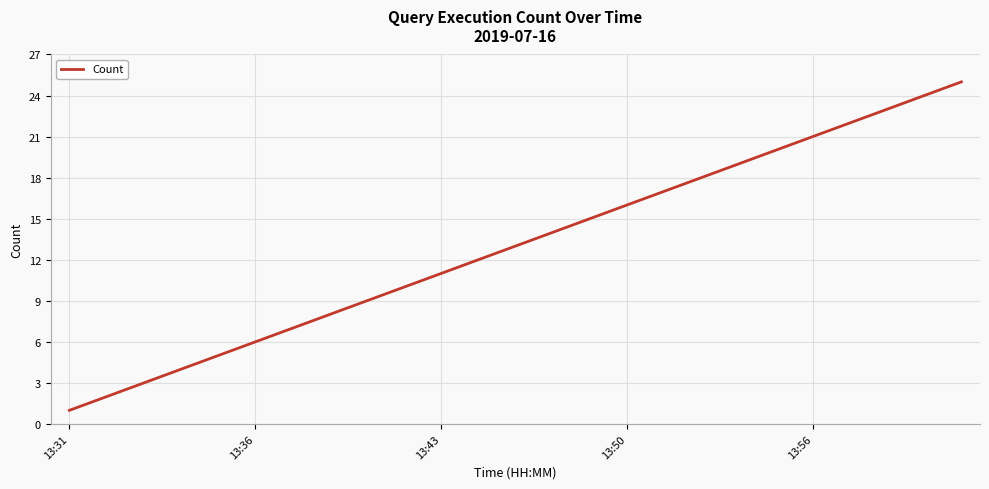

What is the maximum value shown in the chart?

25